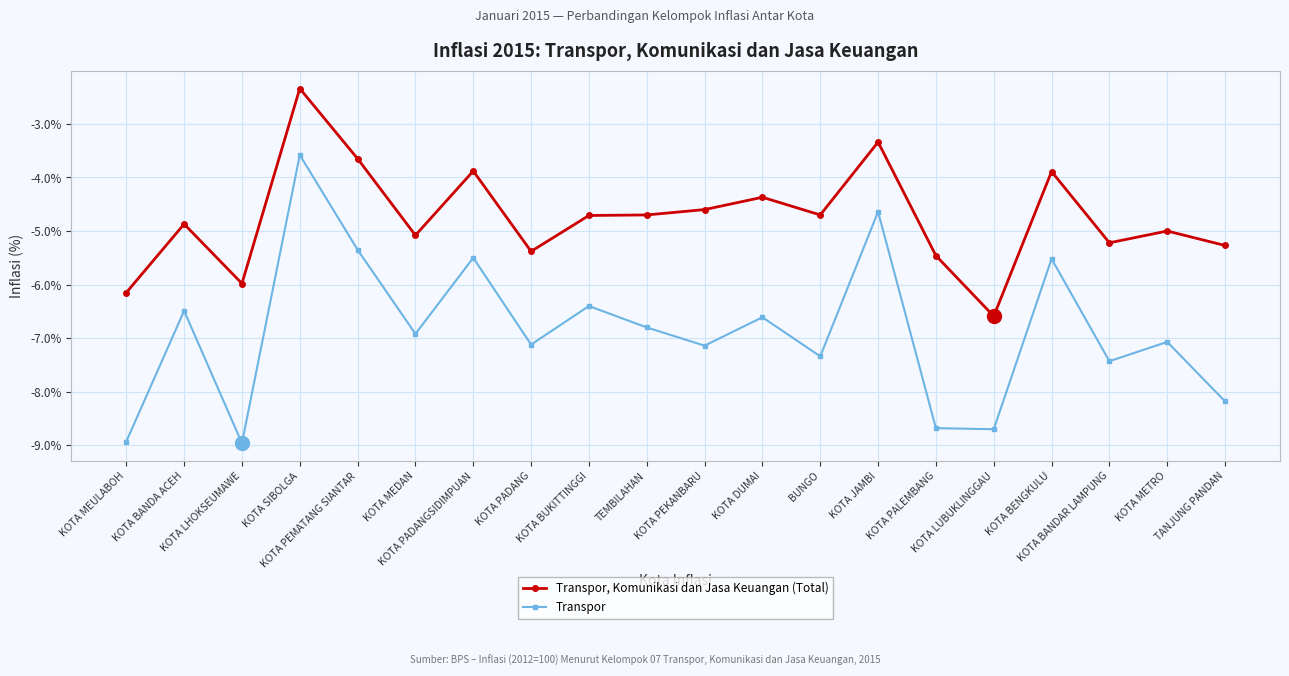

True or false: Transpor, Komunikasi dan Jasa Keuangan (Total) and Transpor intersect in this chart.

False